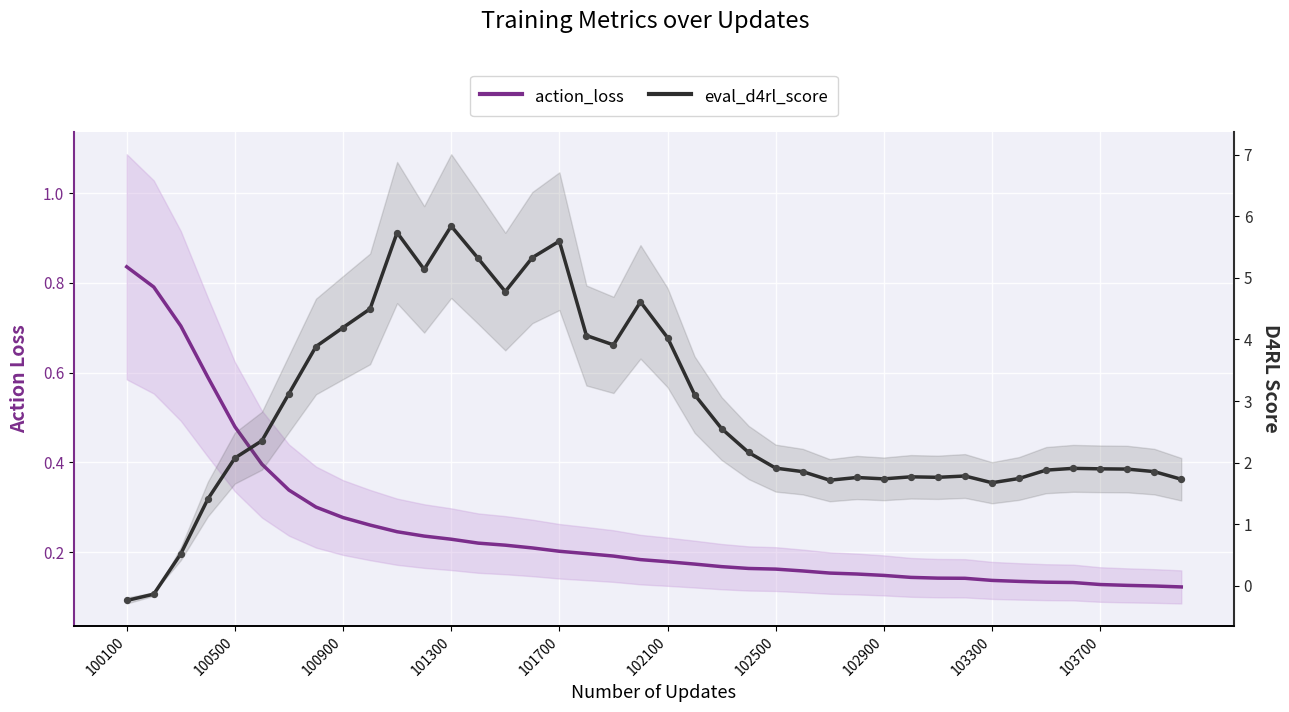

Which series contains the lowest Y value?

eval_d4rl_score